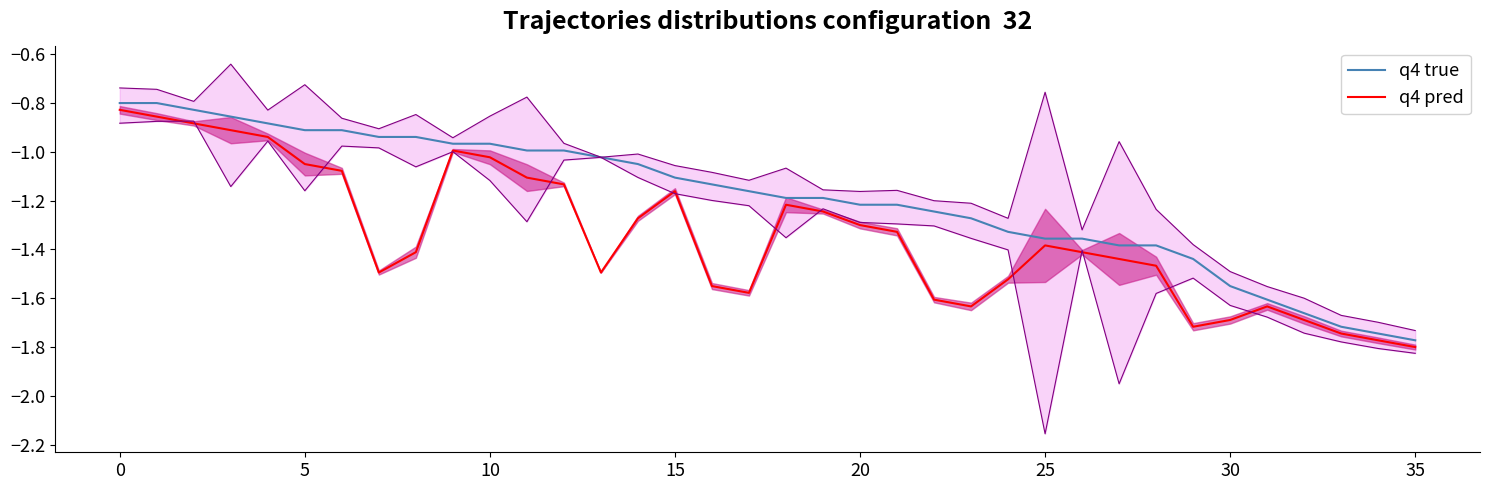

How many lines are shown in the chart?

2